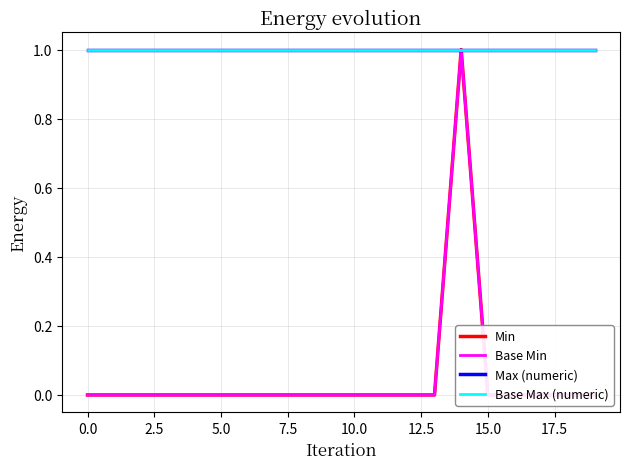

What is the label of the 9th point from the right?

11